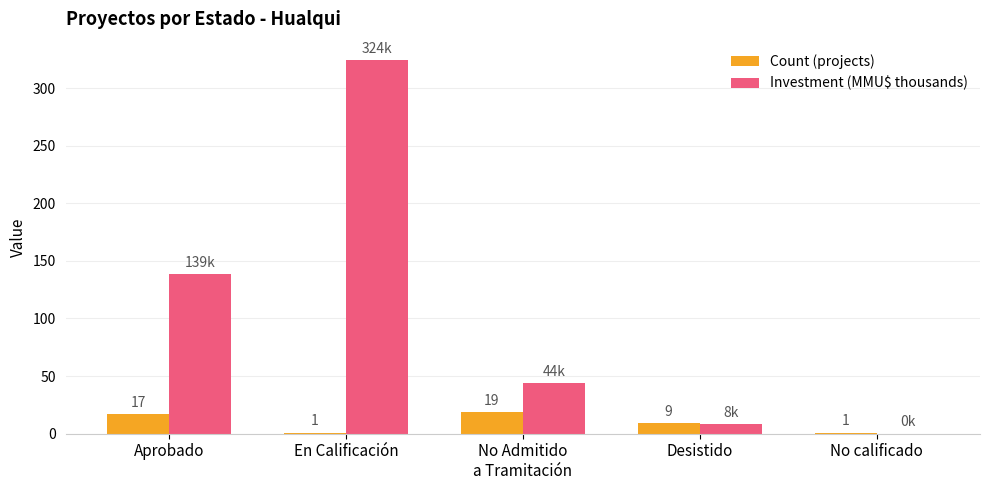

Which series changed the most between Aprobado and No calificado?

Investment (MMU$ thousands)